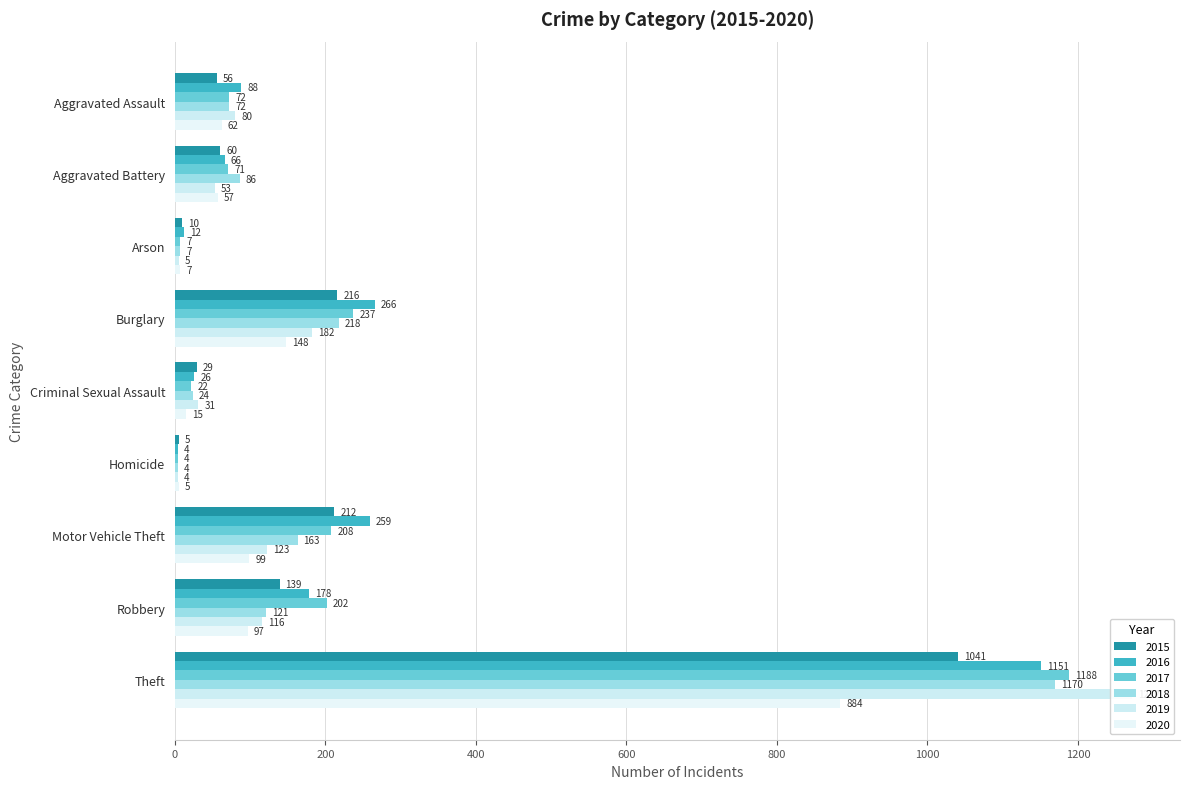

Which series has the largest total across all categories?

2016